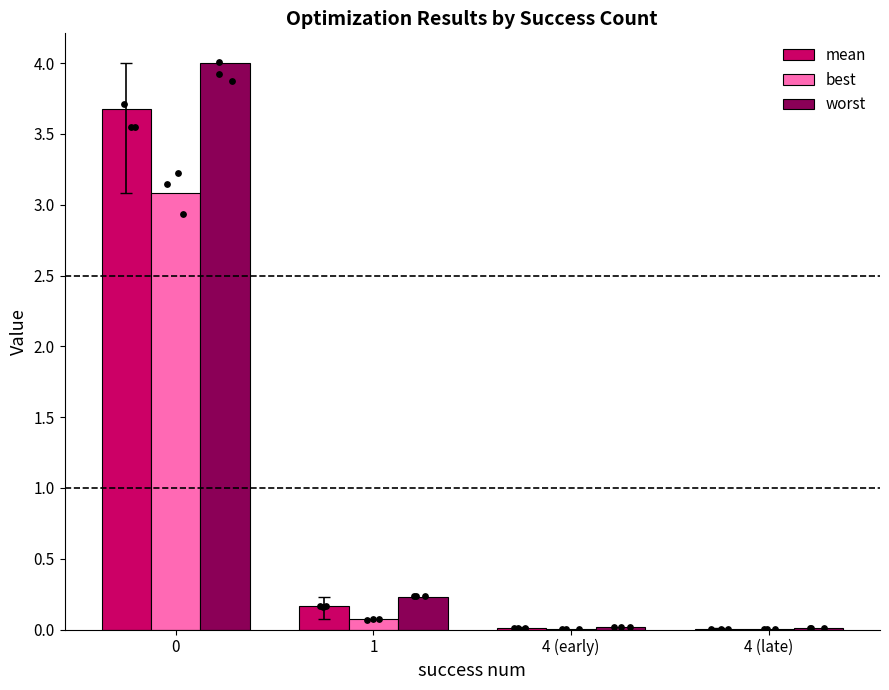

Which series has the largest Y range (max minus min)?

worst